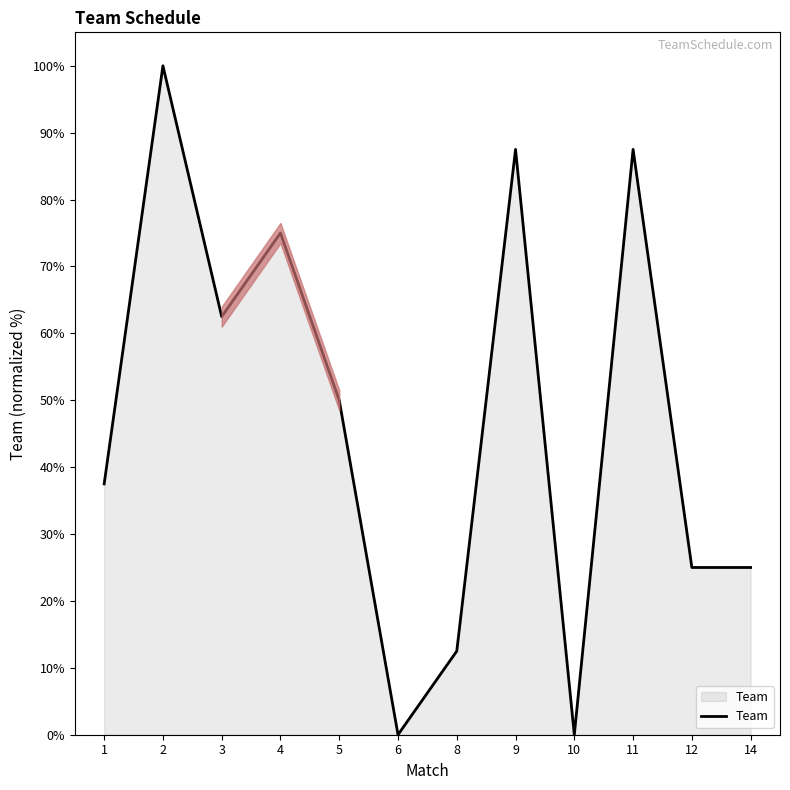

What is the change in value from 2 to 8?

-87.5